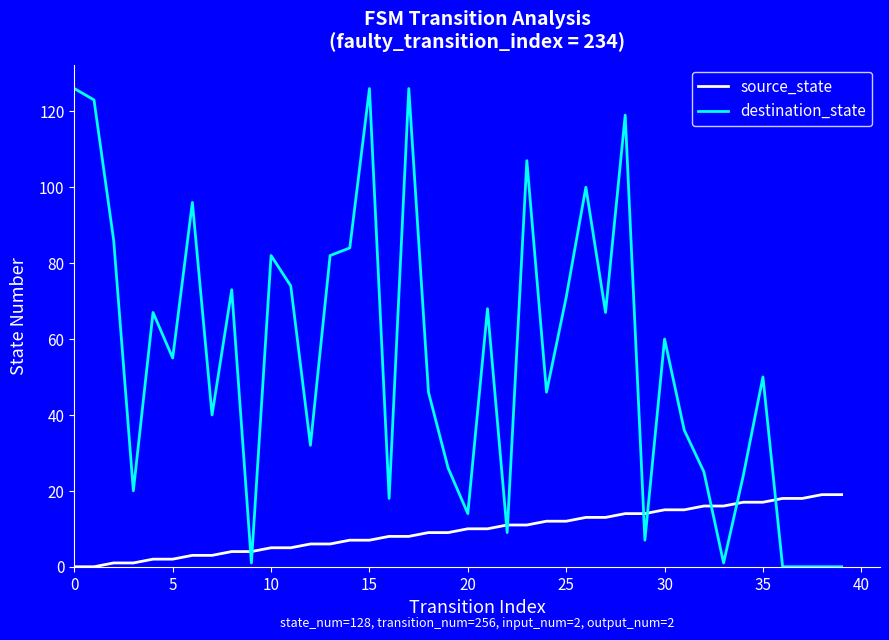

Which series has the largest total across all categories?

destination_state